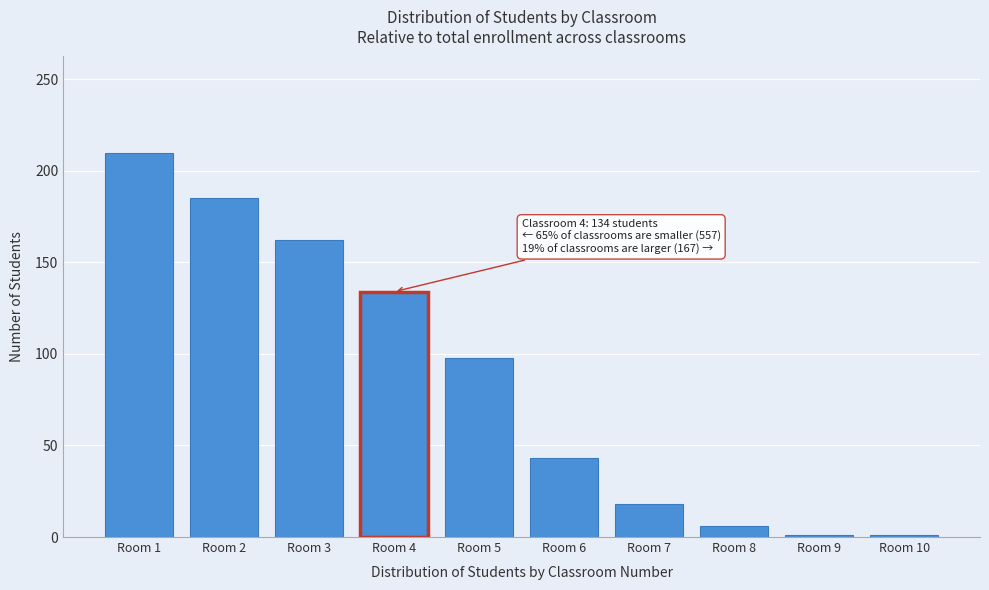

Reading left to right, transcribe all the data shown in this chart.

Room 1=210	Room 2=185	Room 3=162	Room 4=134	Room 5=98	Room 6=43	Room 7=18	Room 8=6	Room 9=1	Room 10=1